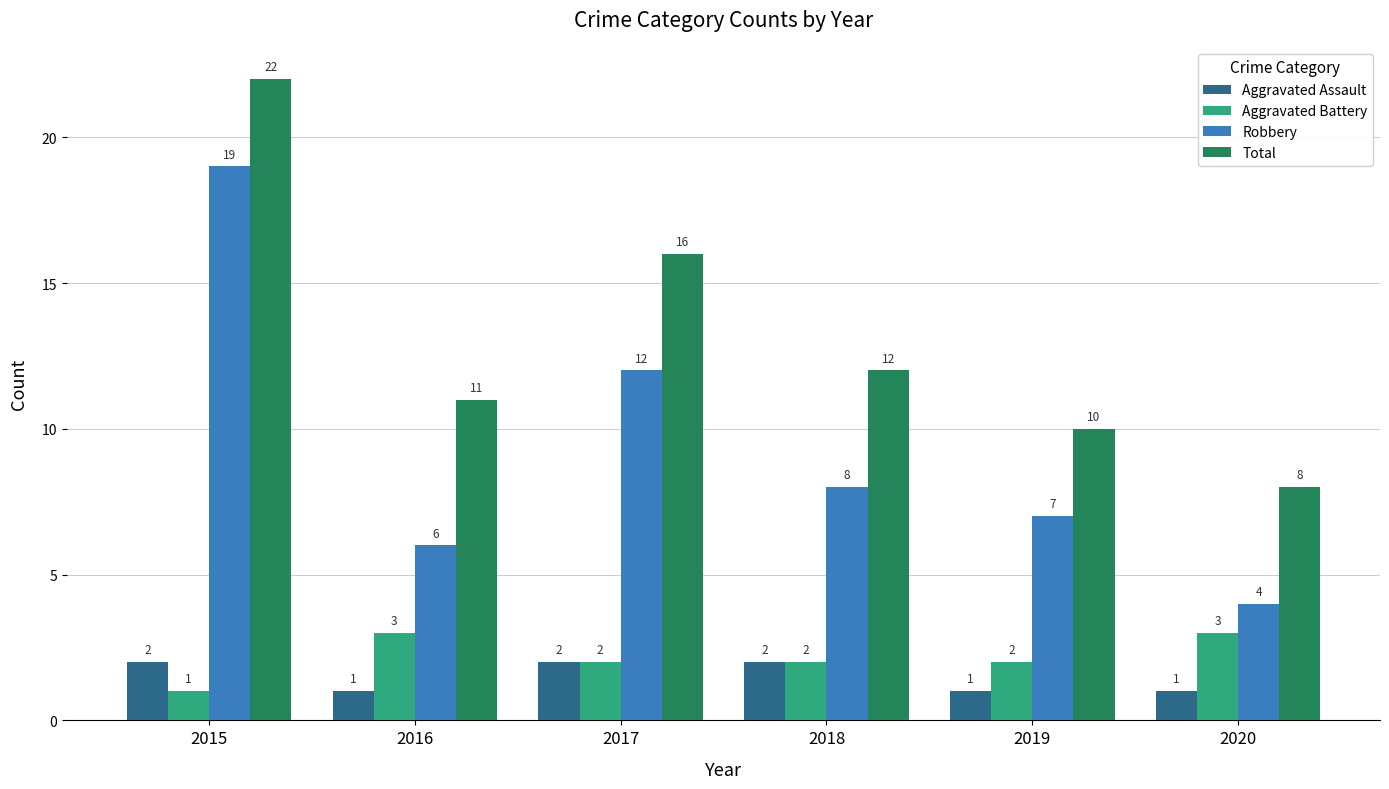

Rank the series by their maximum value, from lowest to highest.

Aggravated Assault, Aggravated Battery, Robbery, Total